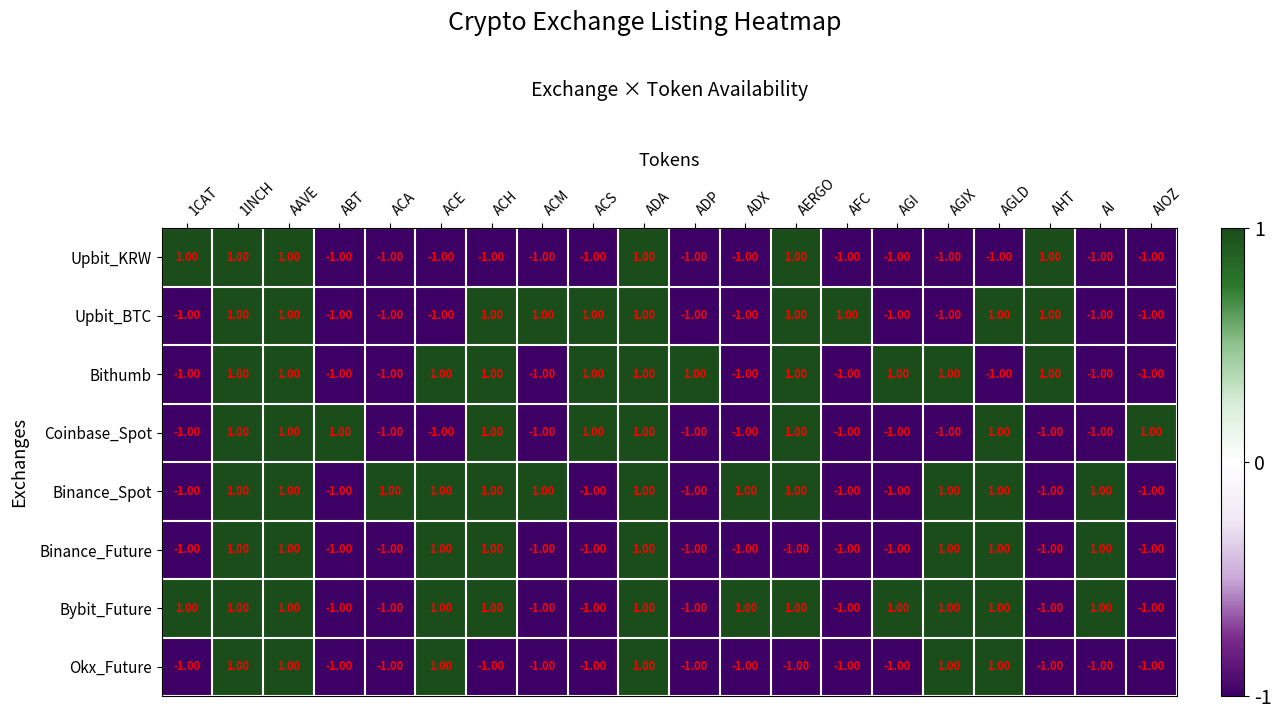

At how many categories does at least one series exceed 0?

20